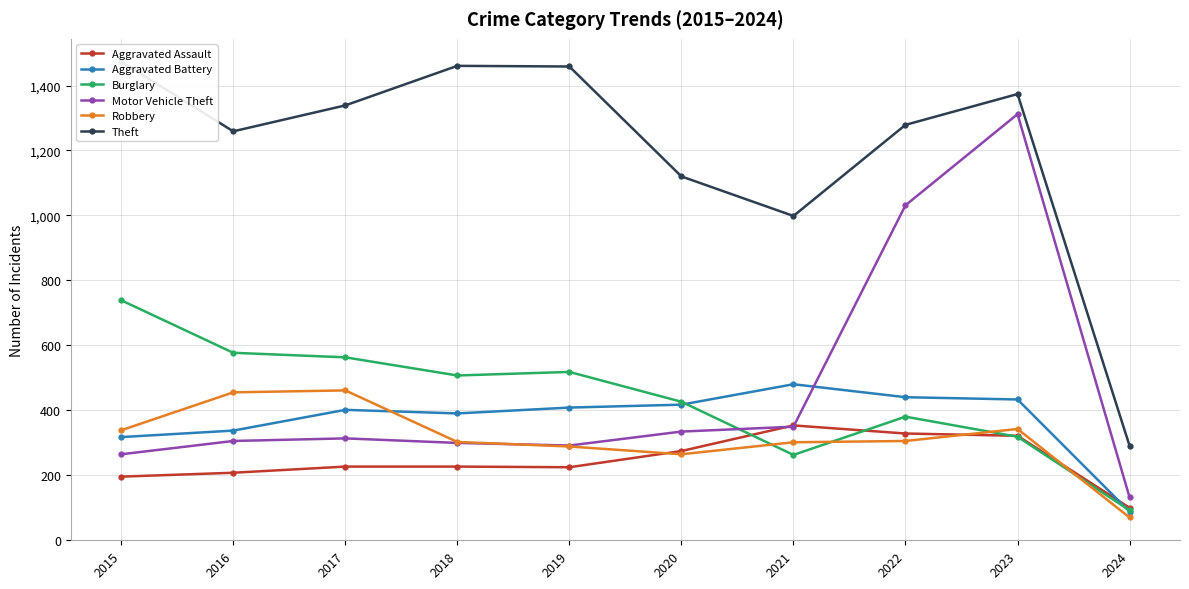

What is the value of the Theft point at the 8th from the left?

1279